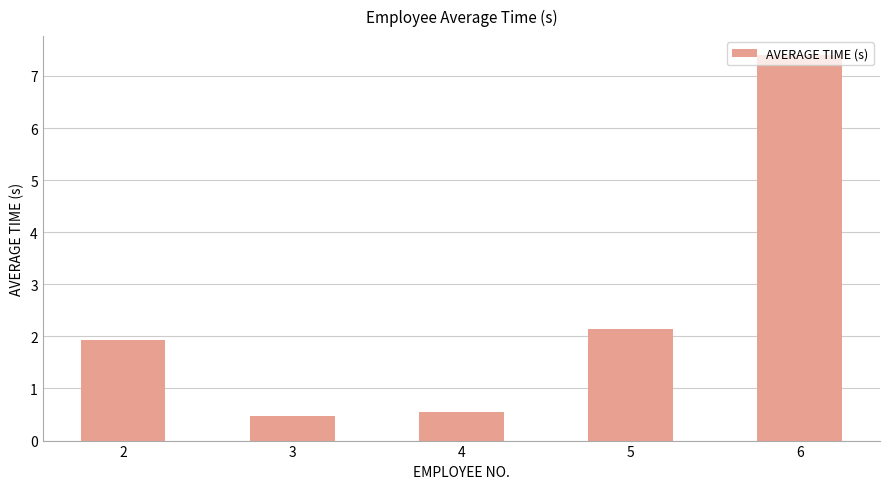

The value at 3 is 0.5. True or false?

True